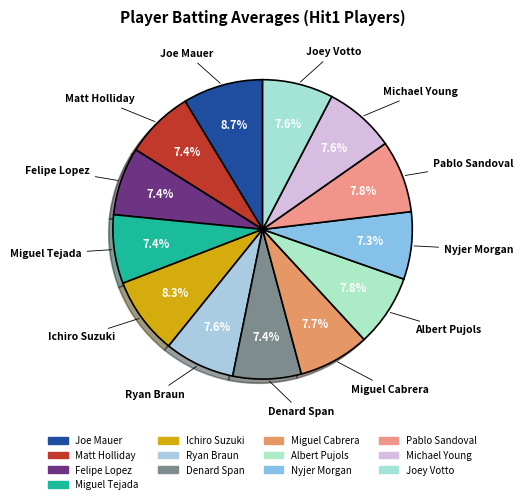

Does any single category account for the majority?

No